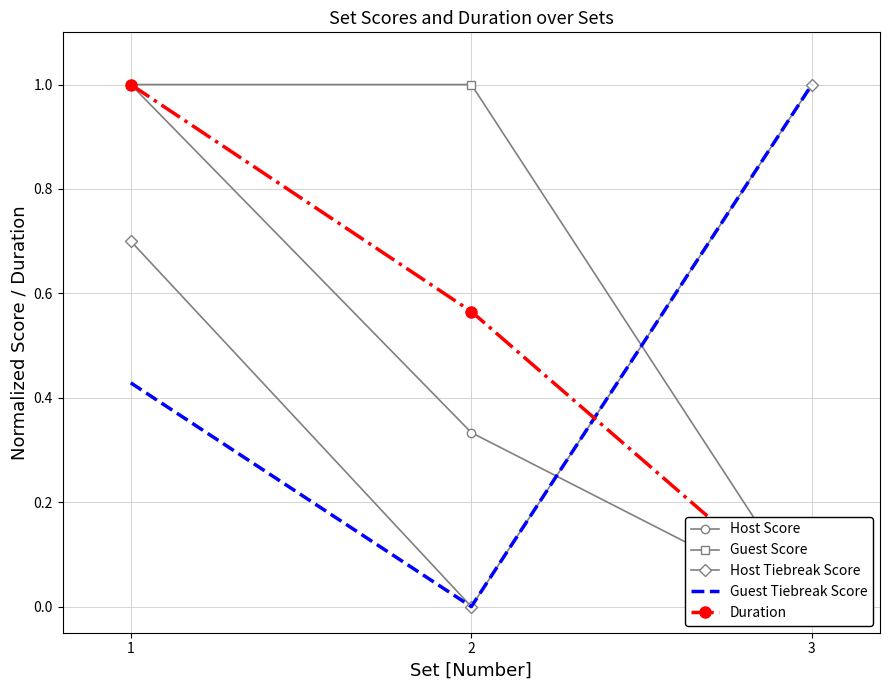

List the series in order of their peak value, highest first.

Host Score, Guest Score, Host Tiebreak Score, Guest Tiebreak Score, Duration